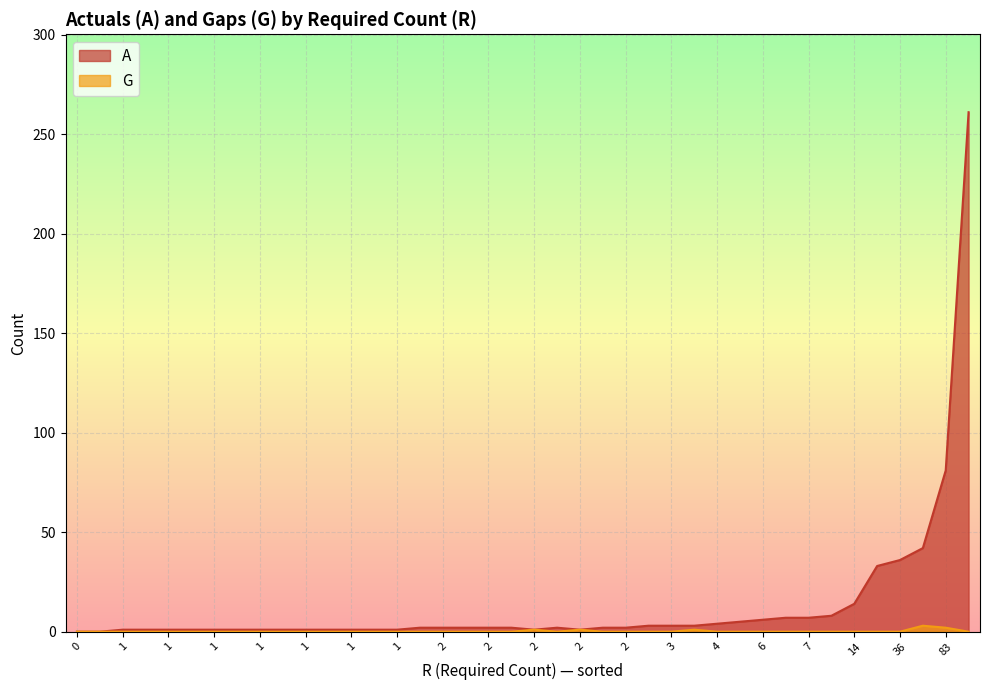

Is it true that G equals 0 at 32?

True